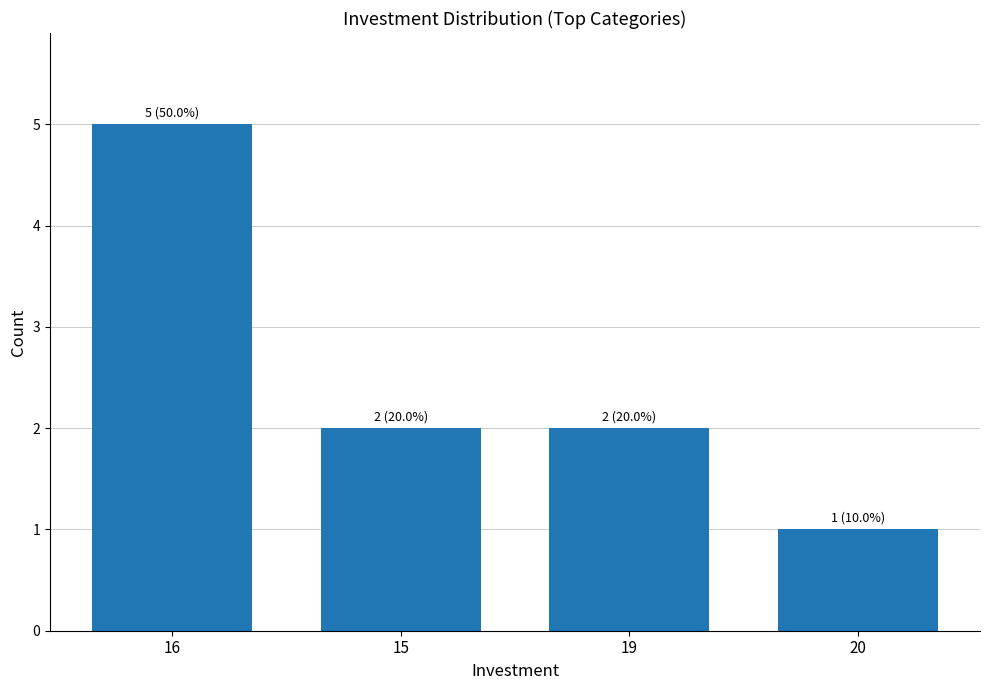

The value at 20 is 1. True or false?

True